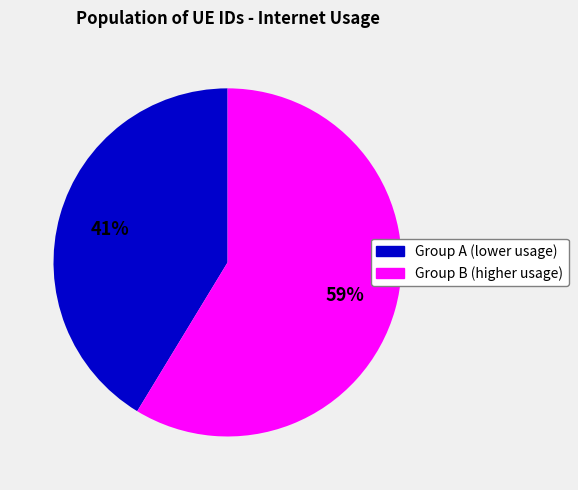

To the nearest percent, what is the average slice percentage?

50%